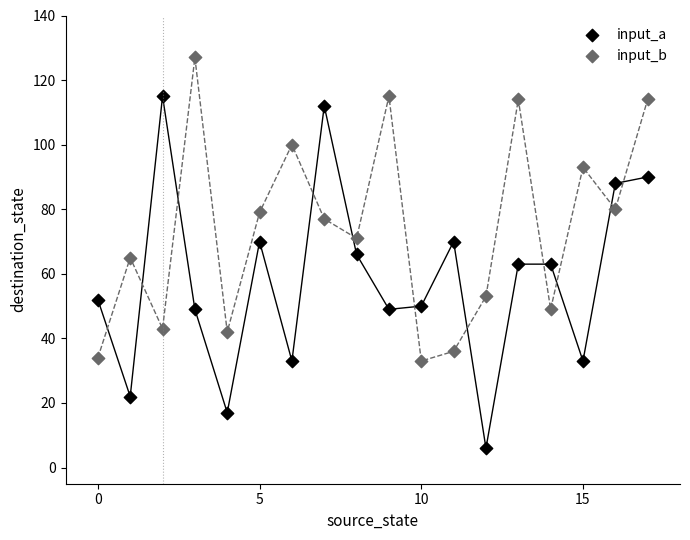

What are all the series names shown in the legend?

input_a, input_b